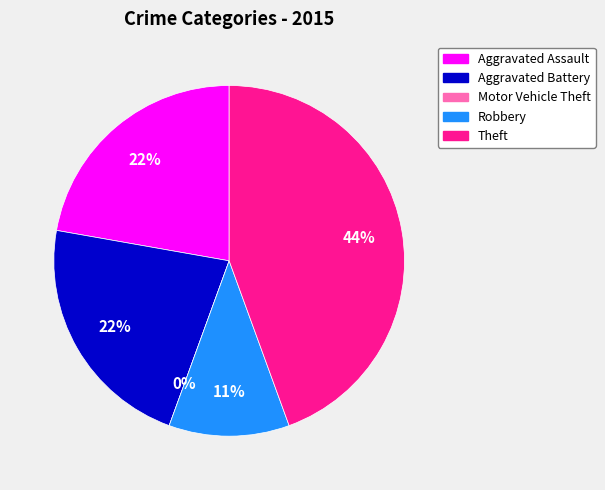

Does Theft account for over 50% of the chart?

No